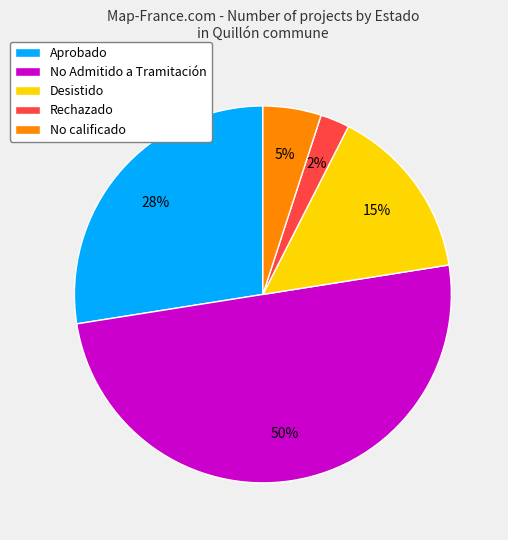

Approximately how many times larger is the value at Desistido compared to No calificado?

3.0